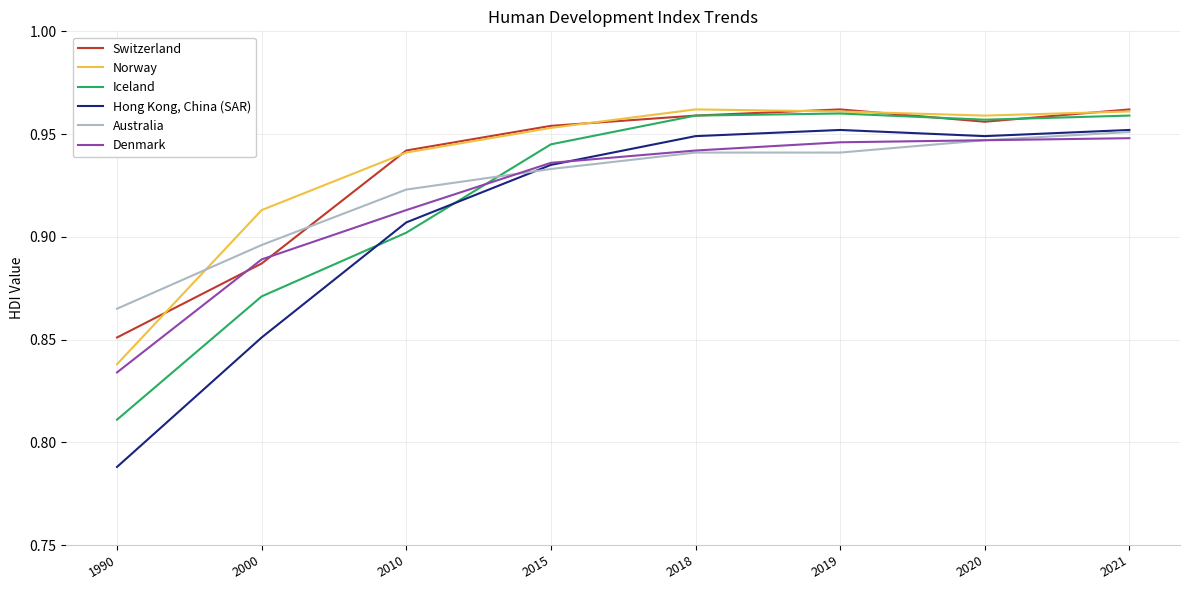

True or false: Switzerland and Hong Kong, China (SAR) intersect in this chart.

False